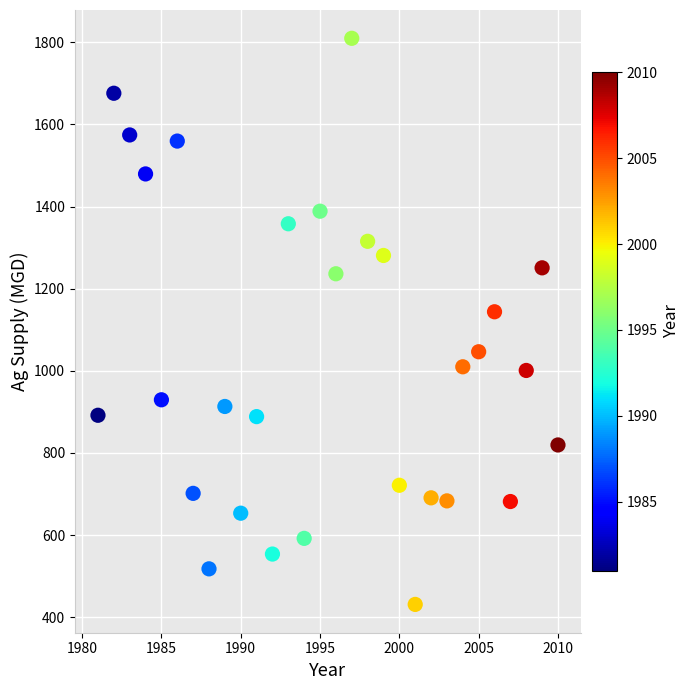

What is the range of X values (max minus min)?

29.0